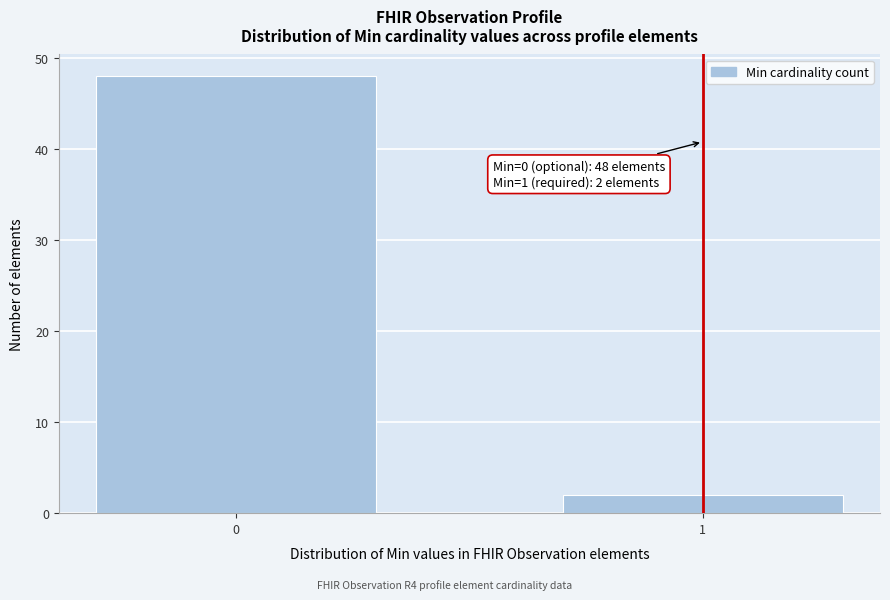

Reading left to right, list all the values displayed in this chart.

48	2